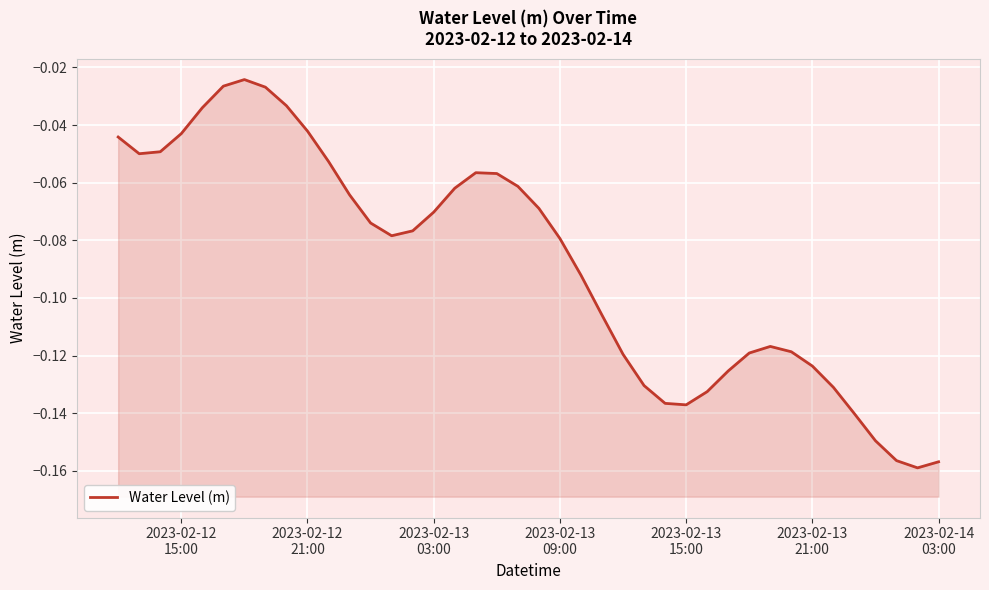

Reading left to right, list all the values displayed in this chart.

-0.0	-0.0	-0.0	-0.0	-0.0	-0.0	-0.0	-0.0	-0.0	-0.0	-0.1	-0.1	-0.1	-0.1	-0.1	-0.1	-0.1	-0.1	-0.1	-0.1	-0.1	-0.1	-0.1	-0.1	-0.1	-0.1	-0.1	-0.1	-0.1	-0.1	-0.1	-0.1	-0.1	-0.1	-0.1	-0.1	-0.1	-0.2	-0.2	-0.2